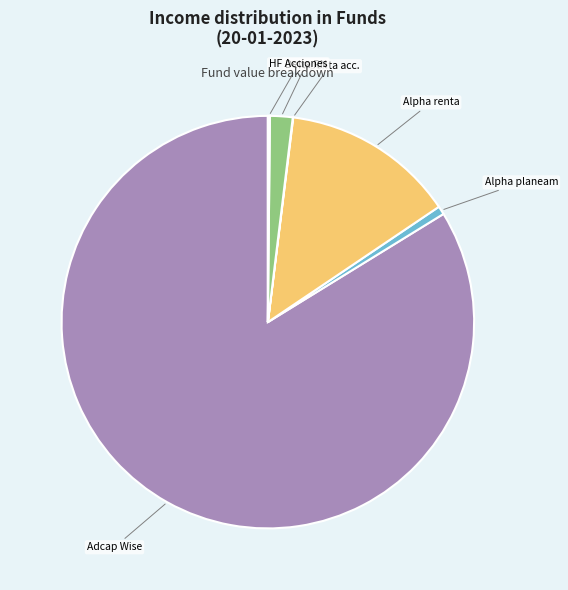

Does any single category account for the majority?

Yes